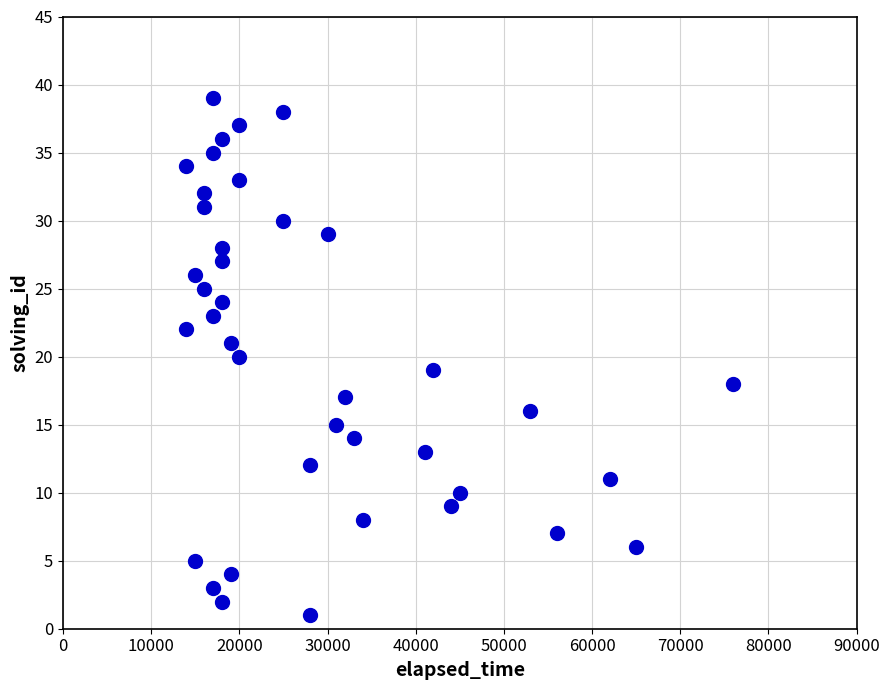

What is the range of Y values (max minus min)?

38